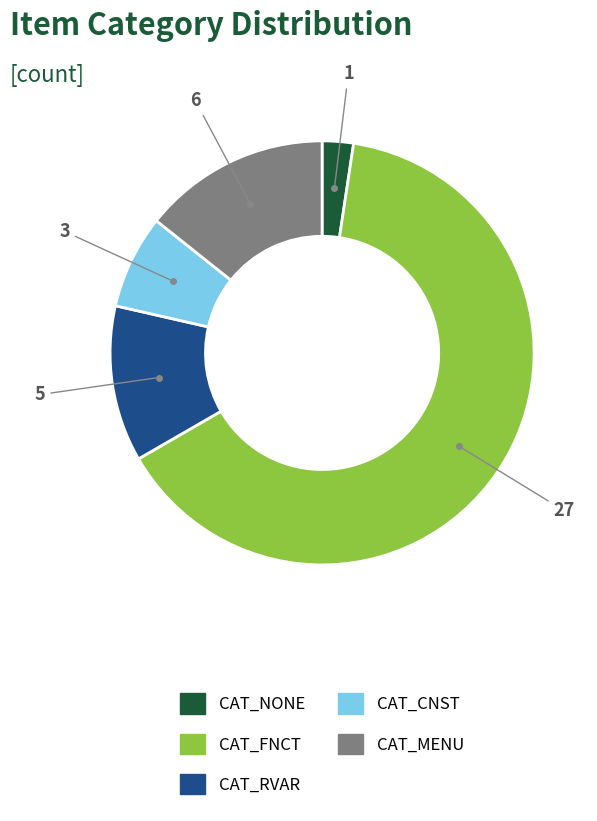

Is there any slice that represents more than half of the pie?

Yes